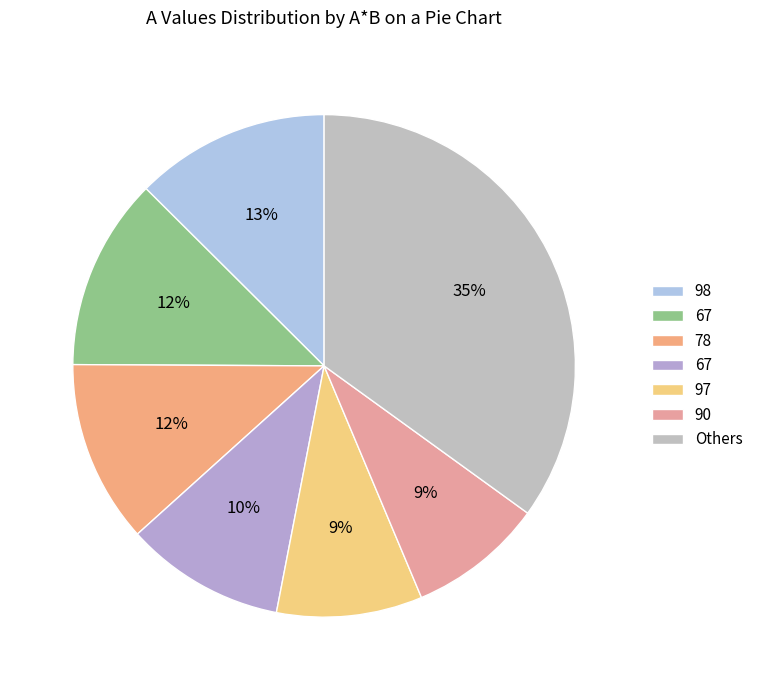

Count the number of slices in the pie.

7